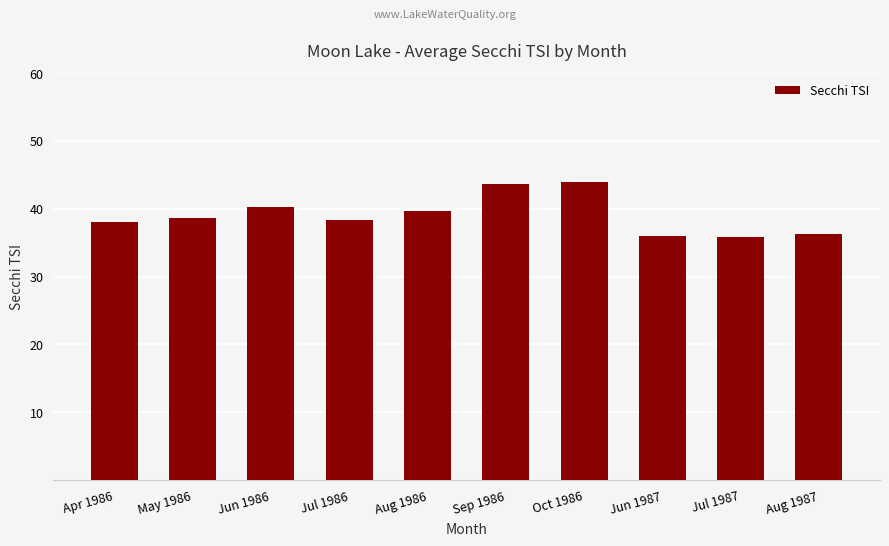

What is the difference between the values at Jun 1987 and Aug 1987?

0.3